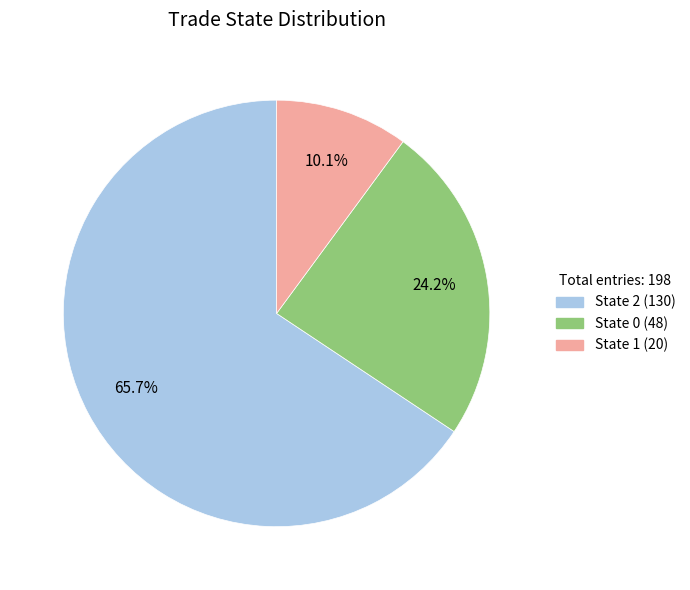

Is there any slice that represents more than half of the pie?

Yes